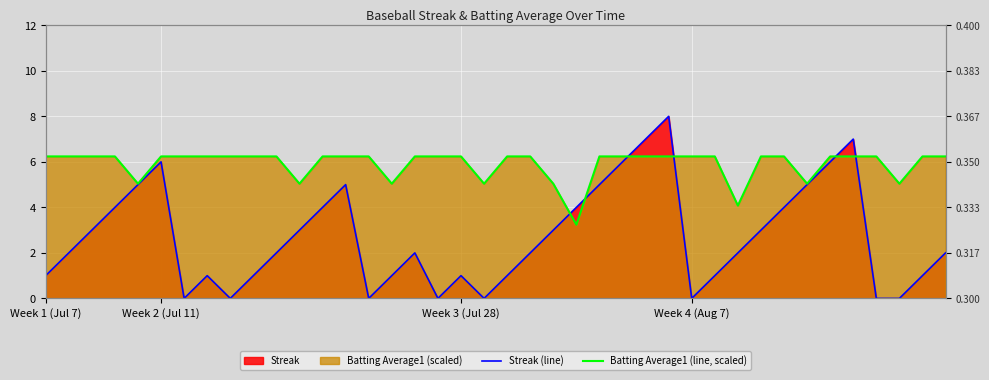

What is the total value across all series at 32?

10.2